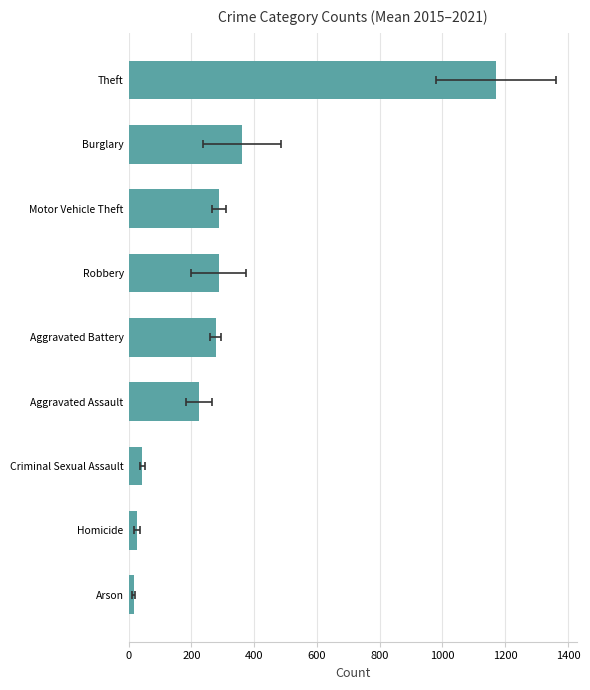

How many bars are there in total?

9